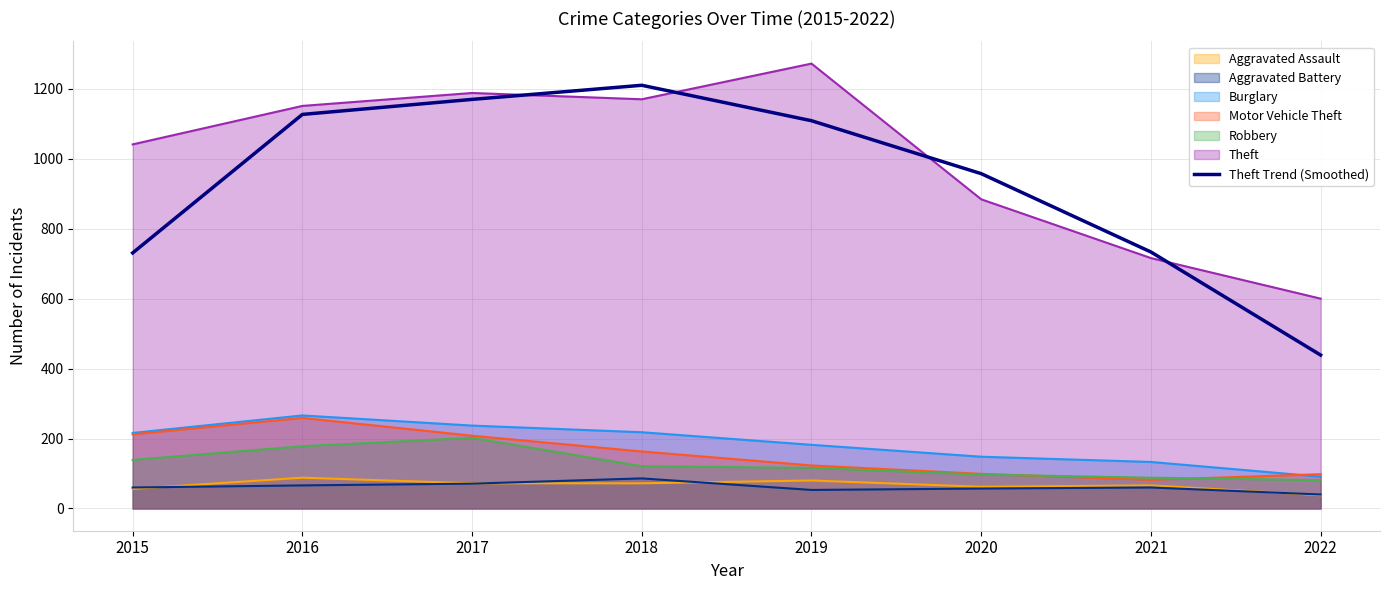

Is it true that the value at 2020 is 957.3?

True